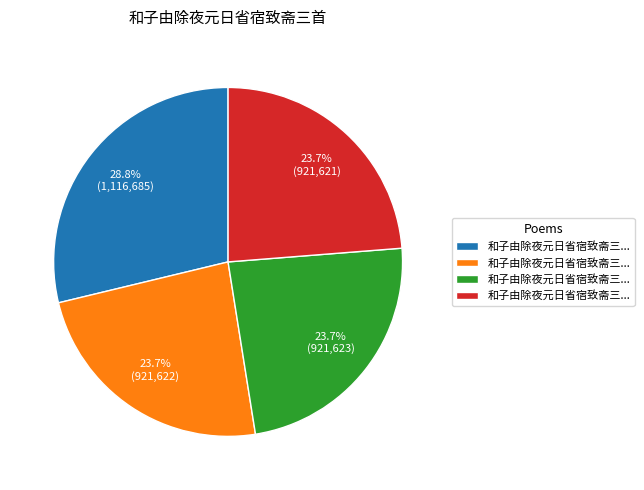

Does any single category account for the majority?

No